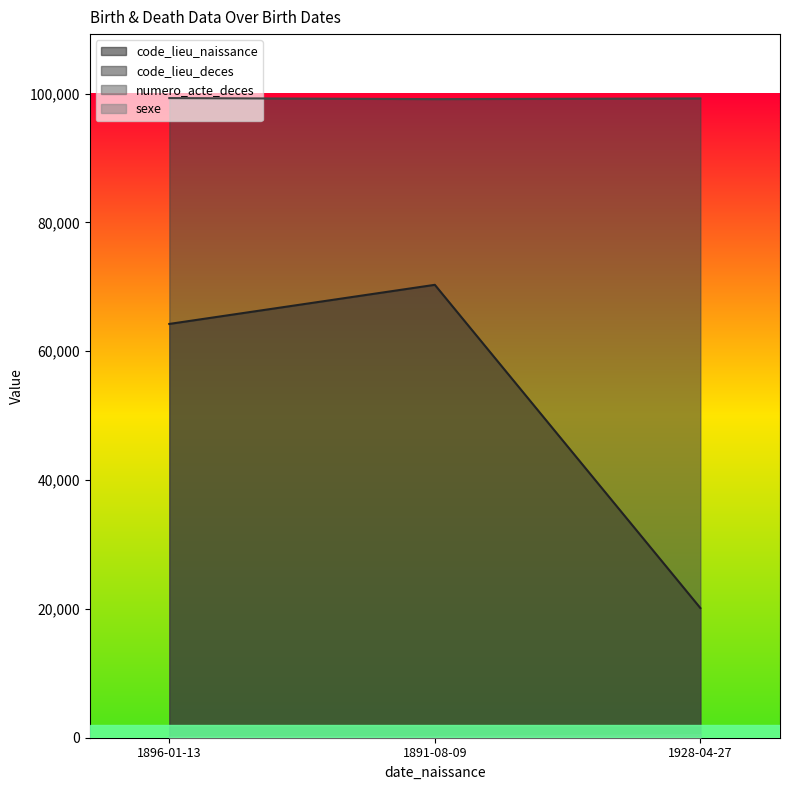

What is the label of the 2nd point from the left?

1891-08-09